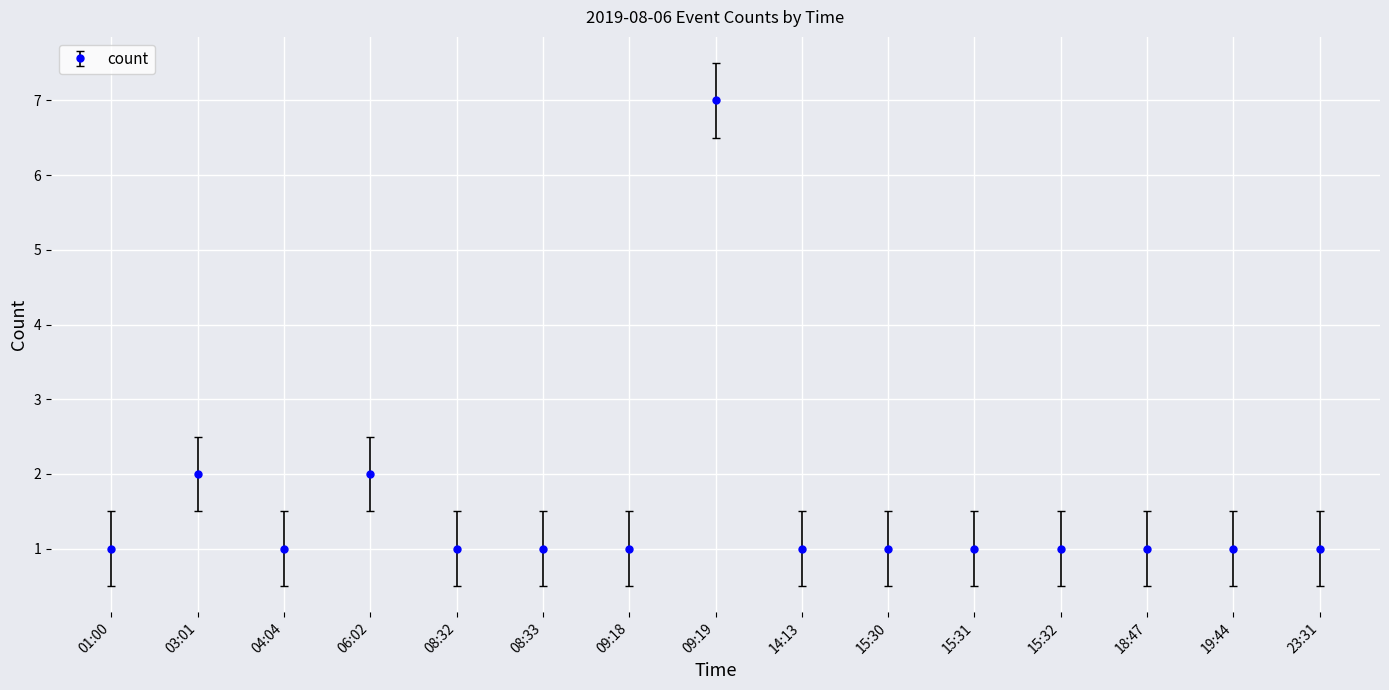

Reading left to right, list all the values displayed in this chart.

1	2	1	2	1	1	1	7	1	1	1	1	1	1	1